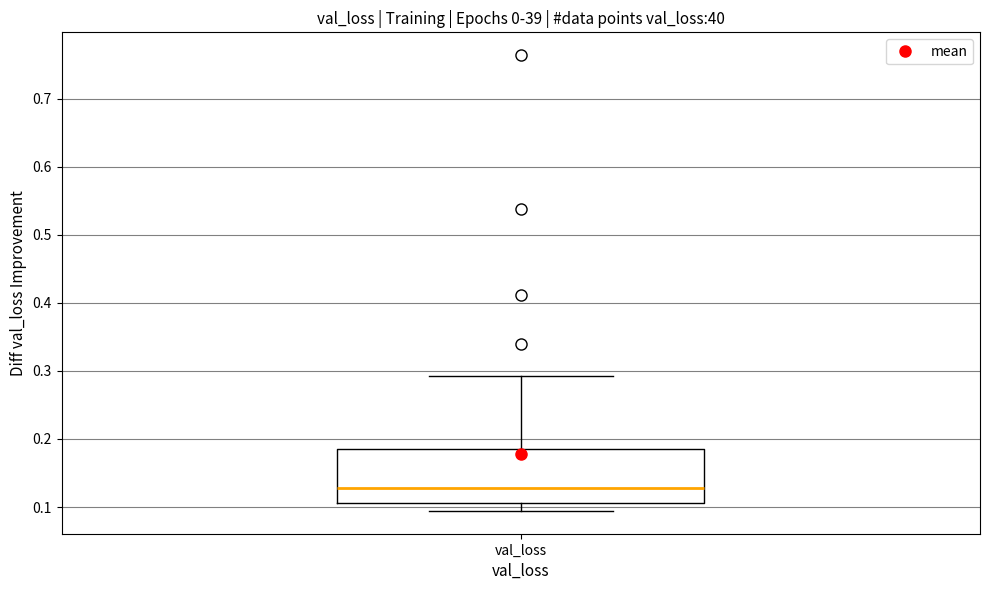

Where does the lower whisker of the box for val_loss end on the y-axis? The values are not printed on the chart, so give them approximately, as read against the axis.

0.09